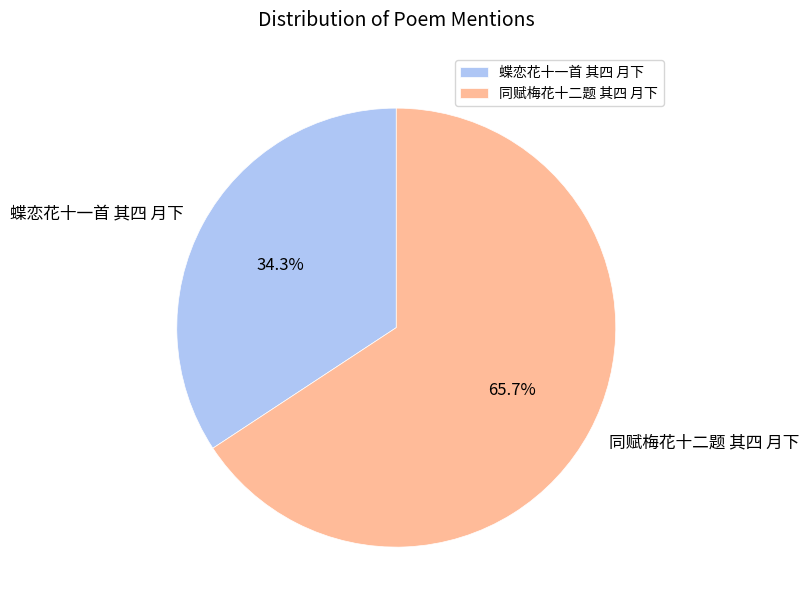

Which category has the smallest portion of the pie?

蝶恋花十一首 其四 月下